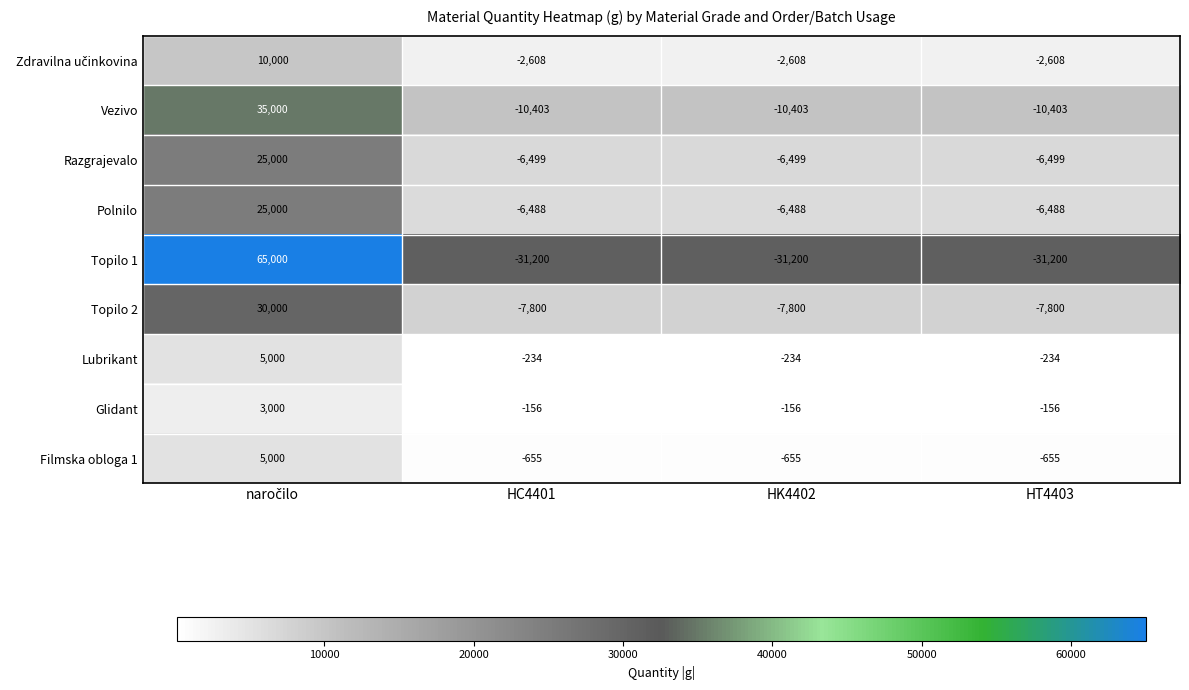

True or false: Filmska obloga 1 has a value of -1158 at HT4403.

False